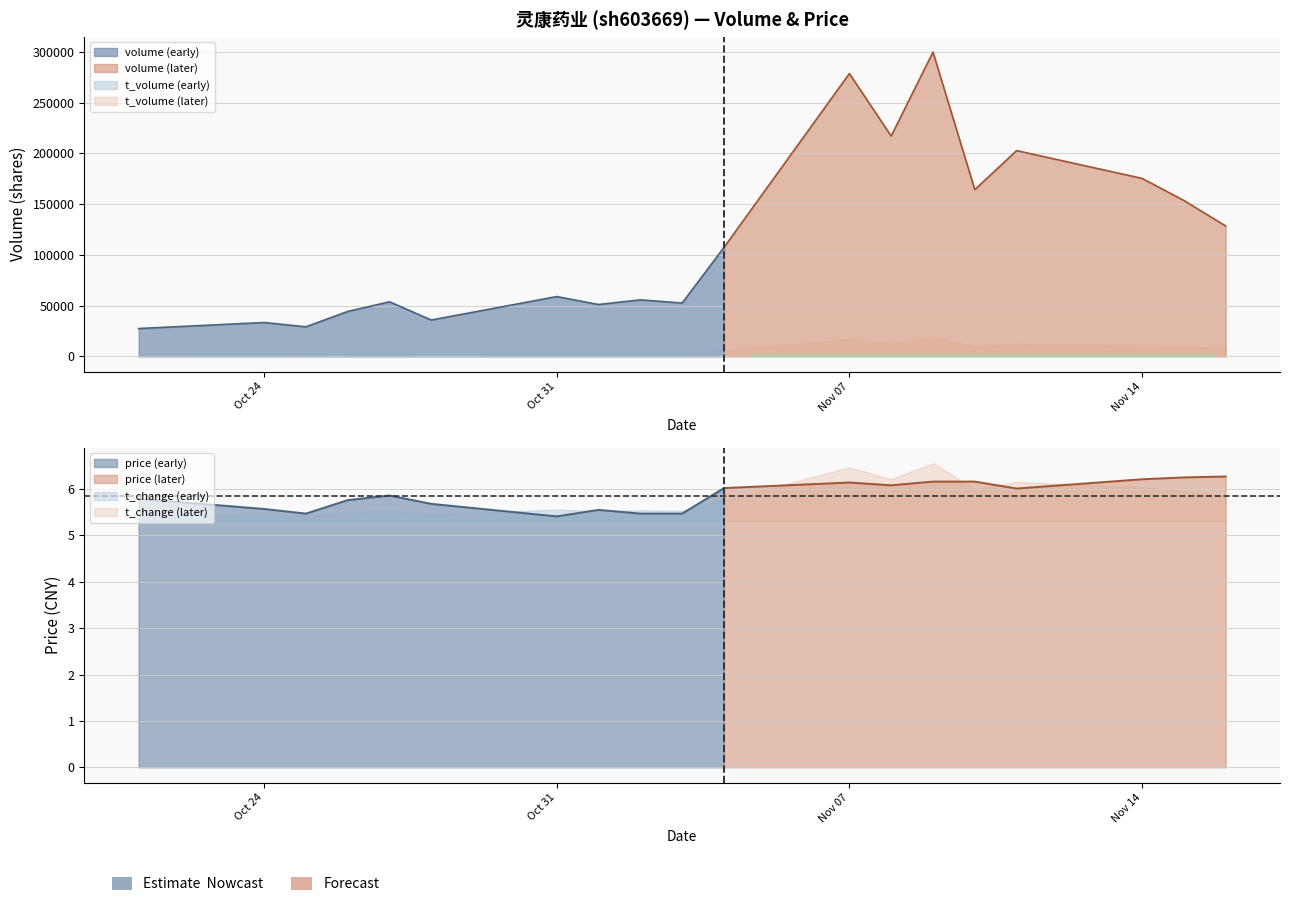

Rank the categories by t_volume value from lowest to highest.

2022-10-21, 2022-10-25, 2022-10-24, 2022-10-28, 2022-10-26, 2022-11-01, 2022-11-03, 2022-11-02, 2022-10-27, 2022-10-31, 2022-11-04, 2022-11-16, 2022-11-15, 2022-11-10, 2022-11-14, 2022-11-11, 2022-11-08, 2022-11-07, 2022-11-09